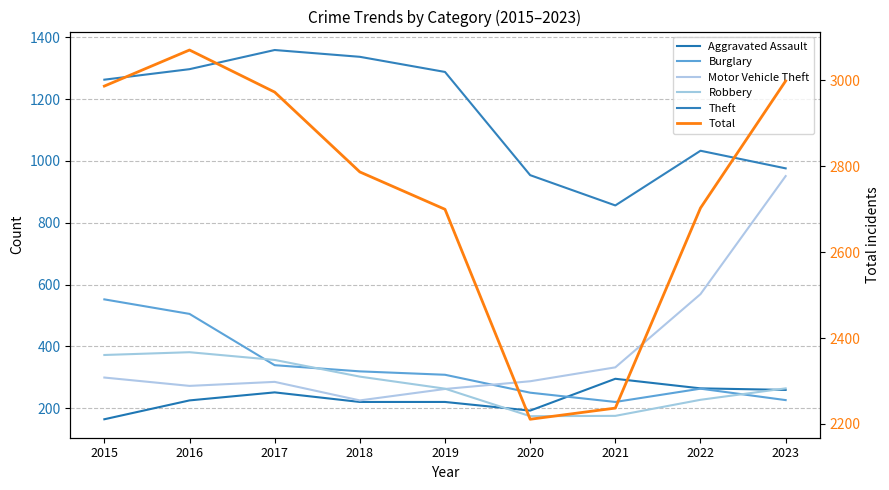

At which category does Burglary reach its first local valley?

2021